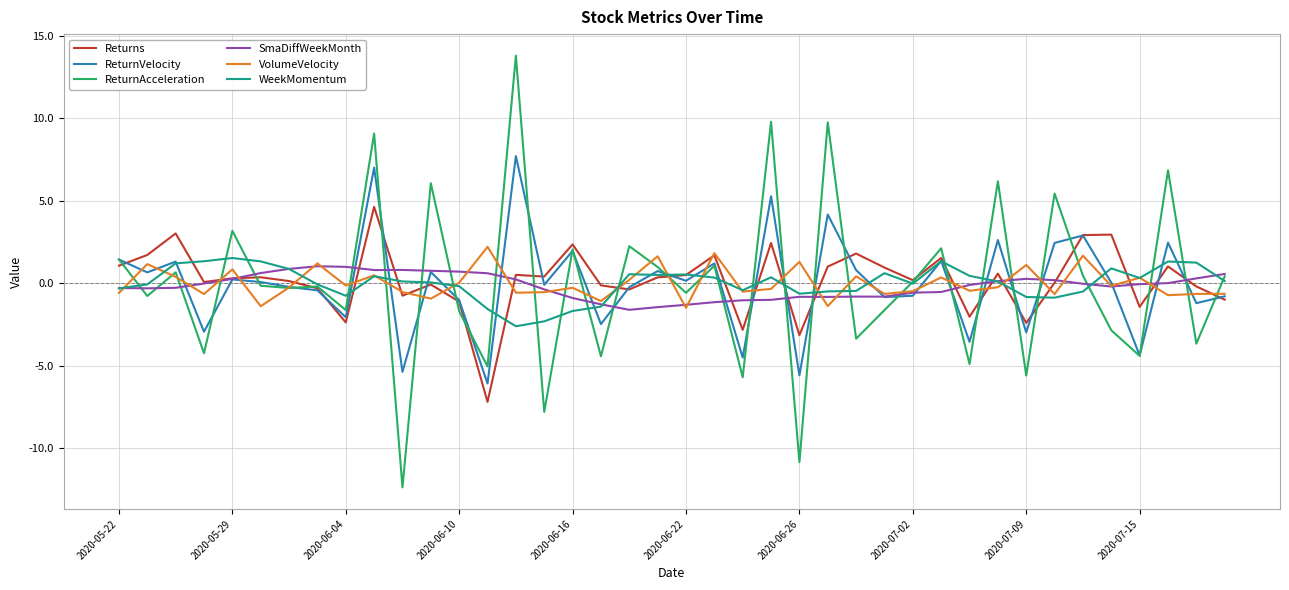

What is the maximum value shown in the chart?

13.8